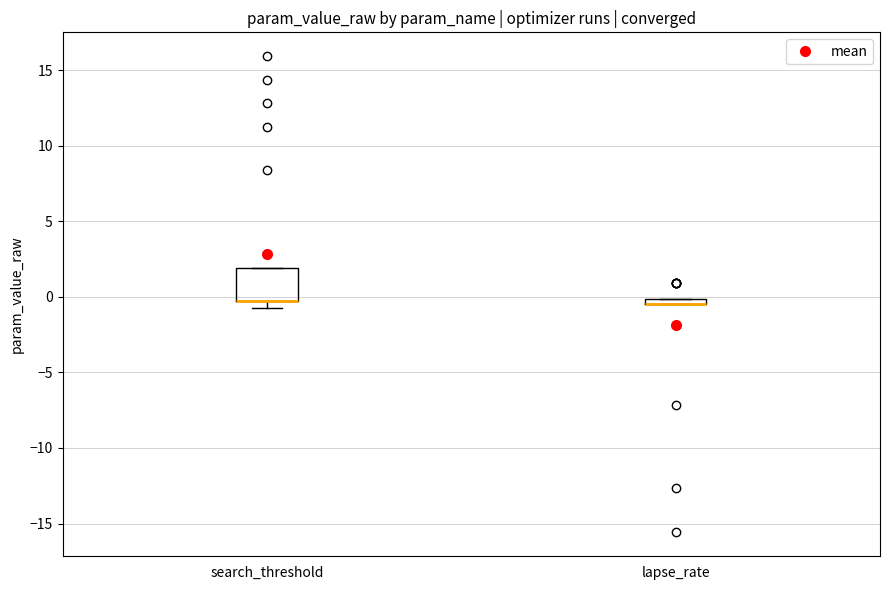

Where is the lower edge of the box for search_threshold on the y-axis? The values are not printed on the chart, so give them approximately, as read against the axis.

-0.5